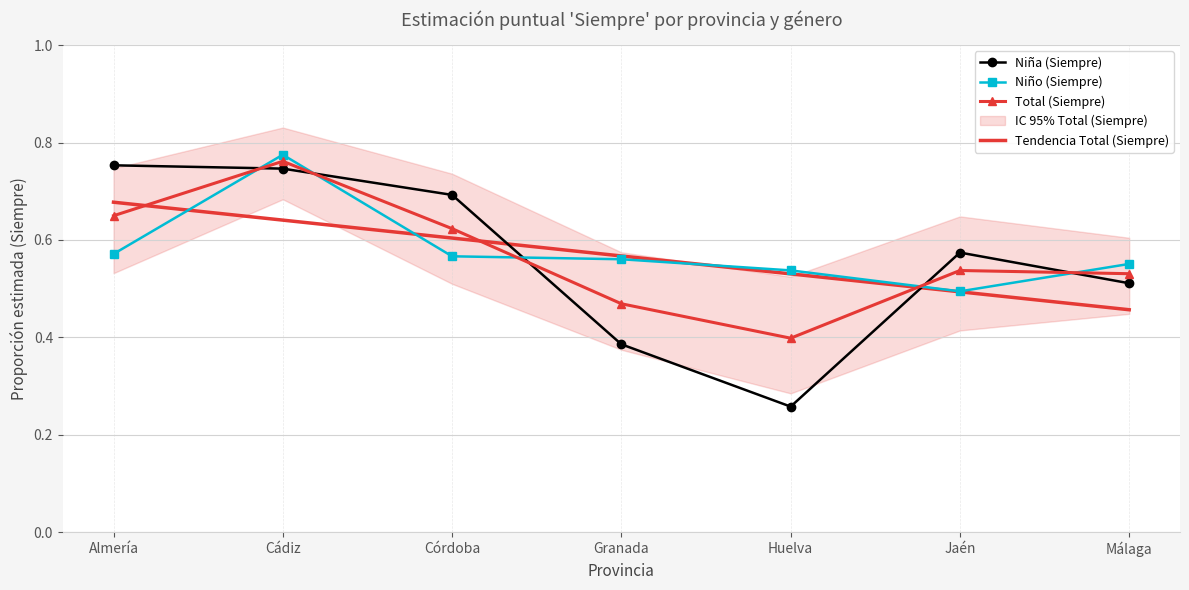

Between Córdoba and Granada, which series saw the biggest shift?

Niña (Siempre)